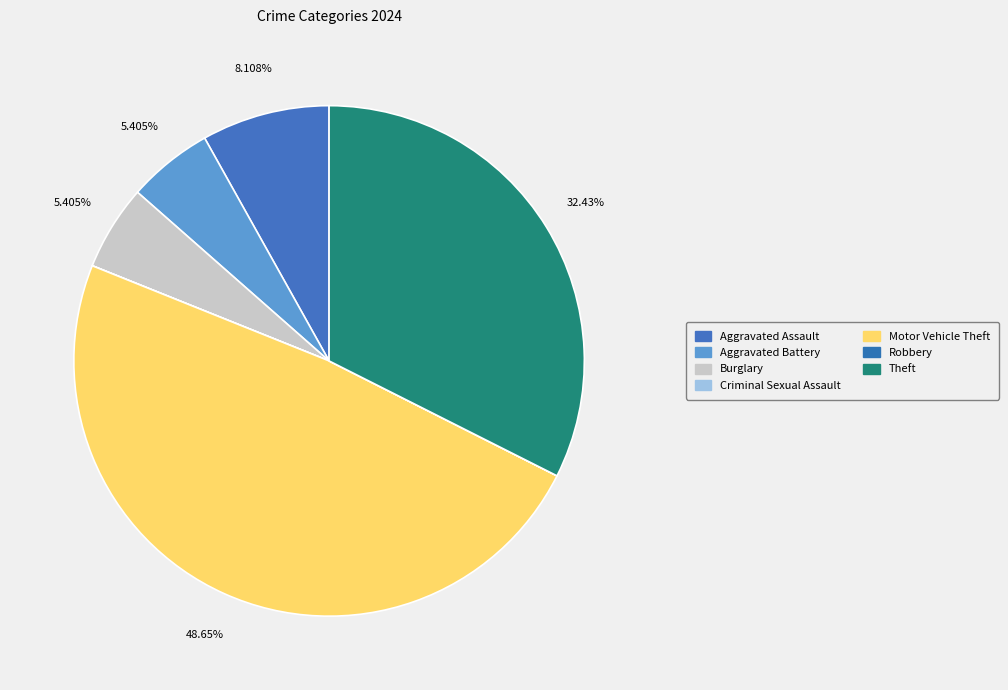

Do Aggravated Battery and Theft together represent more than half of the pie?

No